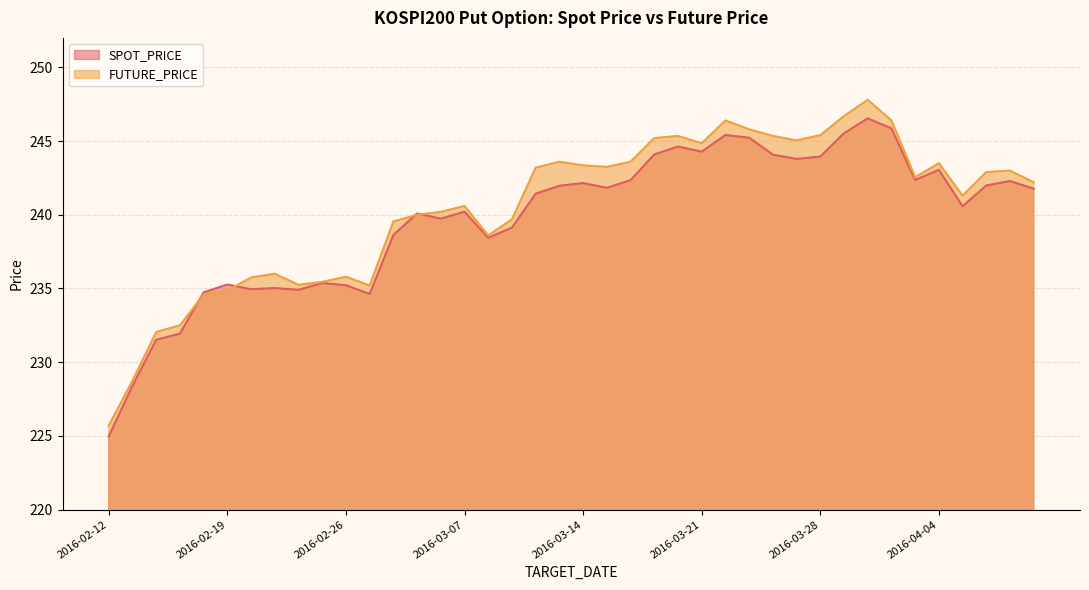

At which category is the sum across all series the highest?

2016-03-30